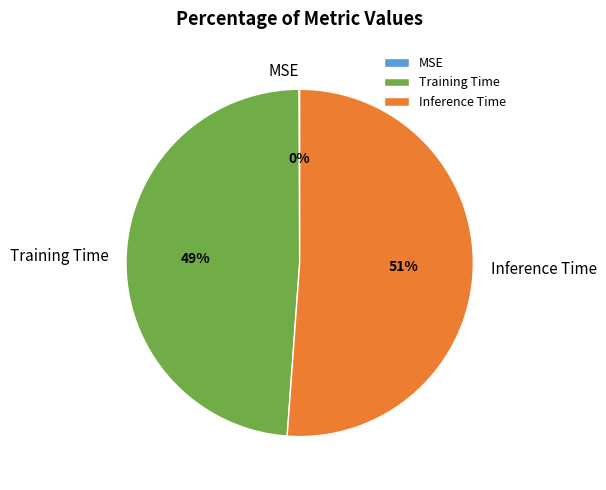

Which slice represents more than half of the pie?

Inference Time